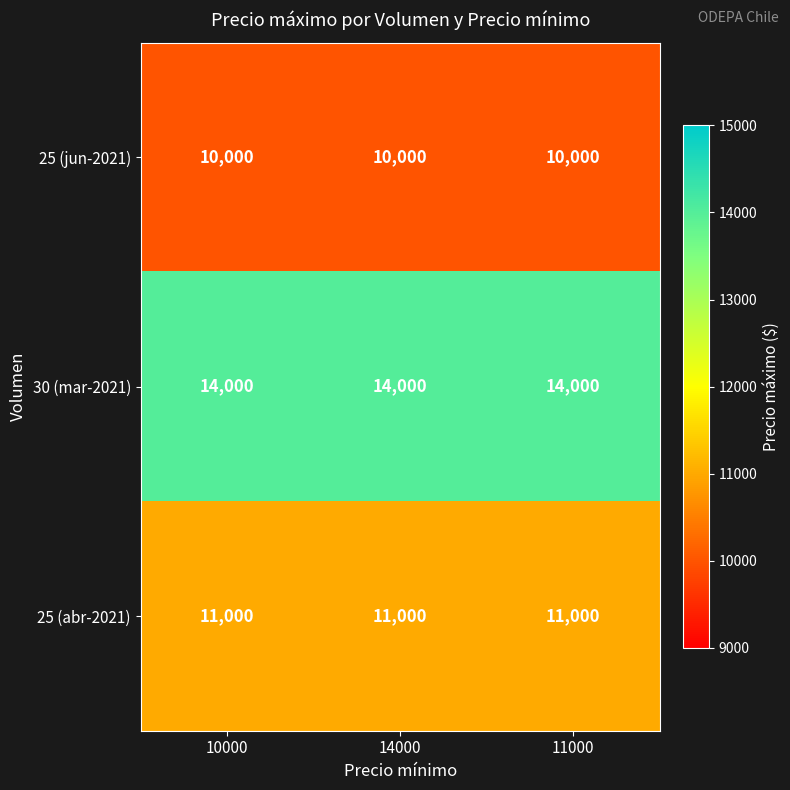

At how many categories does at least one series exceed 10711?

3